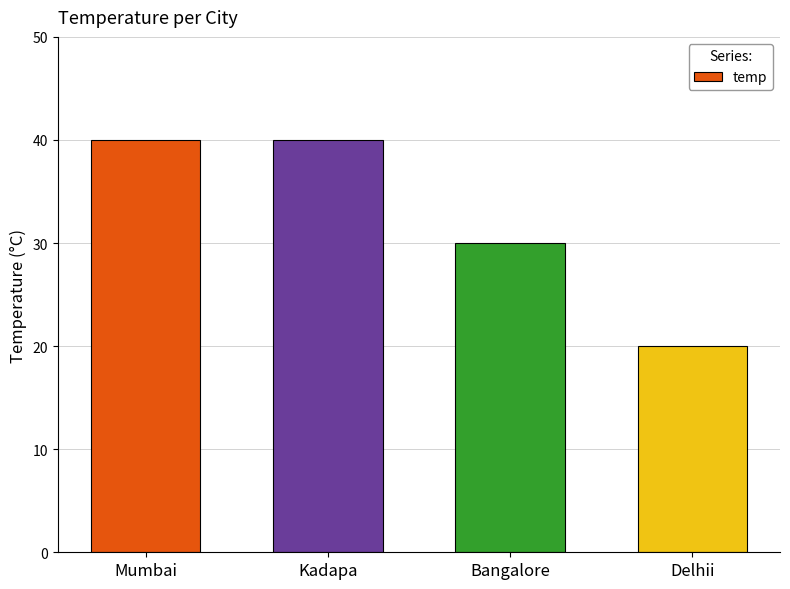

At which label is the value closest to 30?

Bangalore